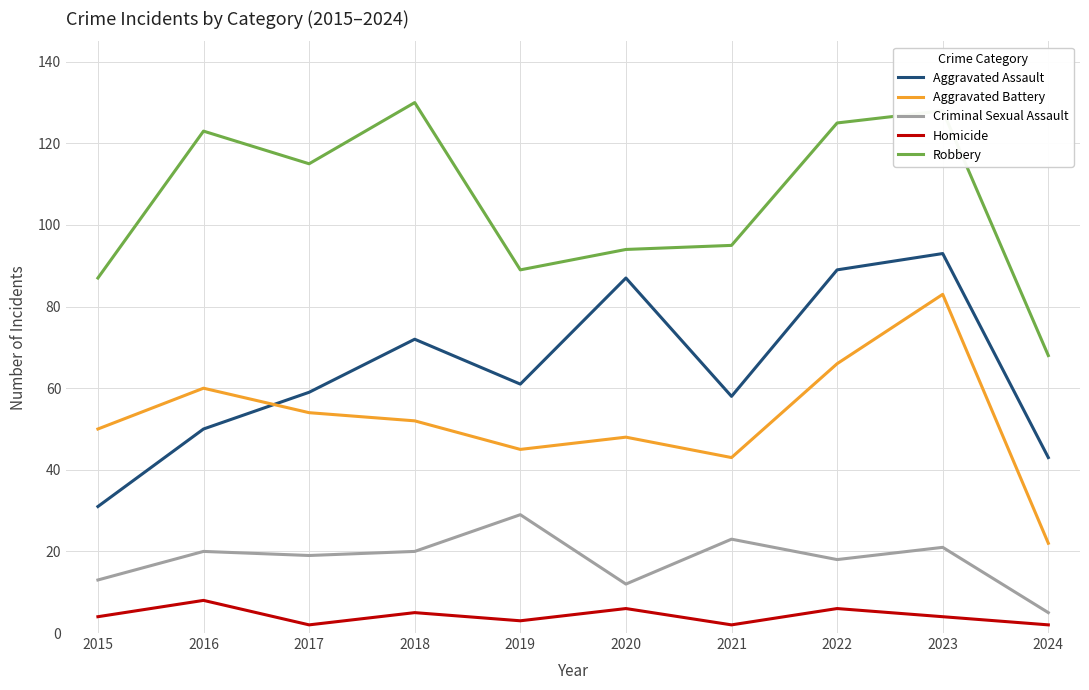

Does the chart have visible grid lines?

Yes